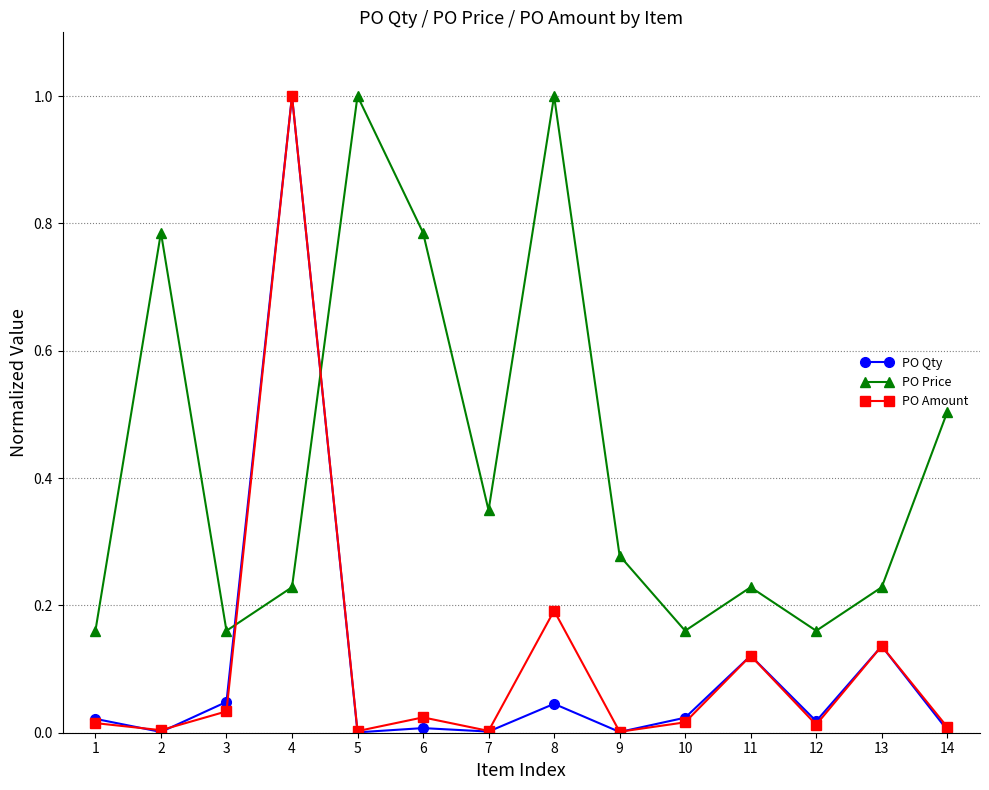

What is the highest value of the PO Qty series?

1.0